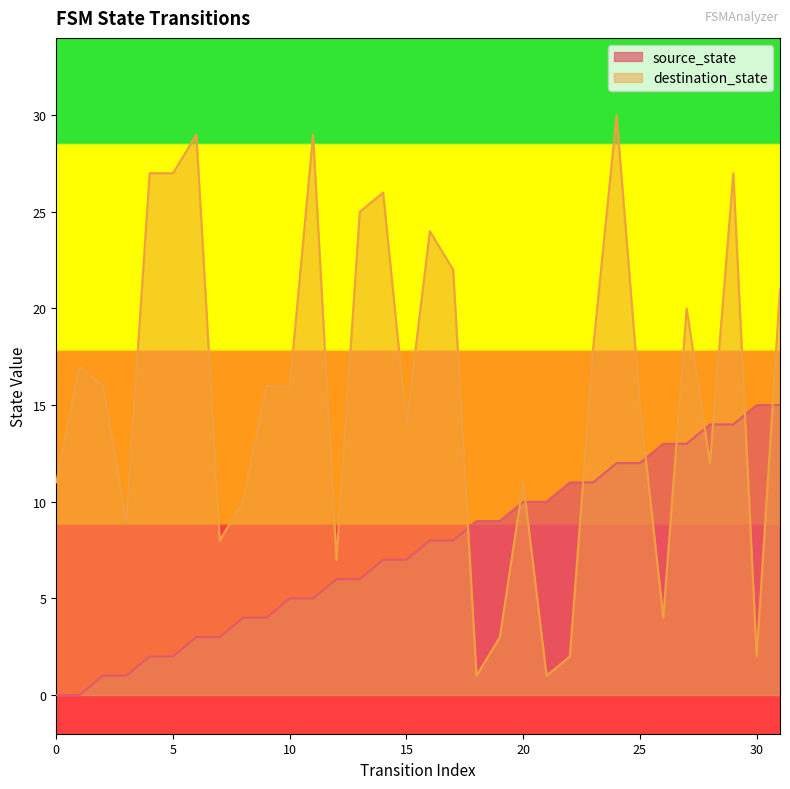

Reading left to right, what are all the values shown in this chart?

source_state: 0	0	1	1	2	2	3	3	4	4	5	5	6	6	7	7	8	8	9	9	10	10	11	11	12	12	13	13	14	14	15	15
destination_state: 11	17	16	9	27	27	29	8	10	16	16	29	7	25	26	14	24	22	1	3	11	1	2	18	30	15	4	20	12	27	2	21